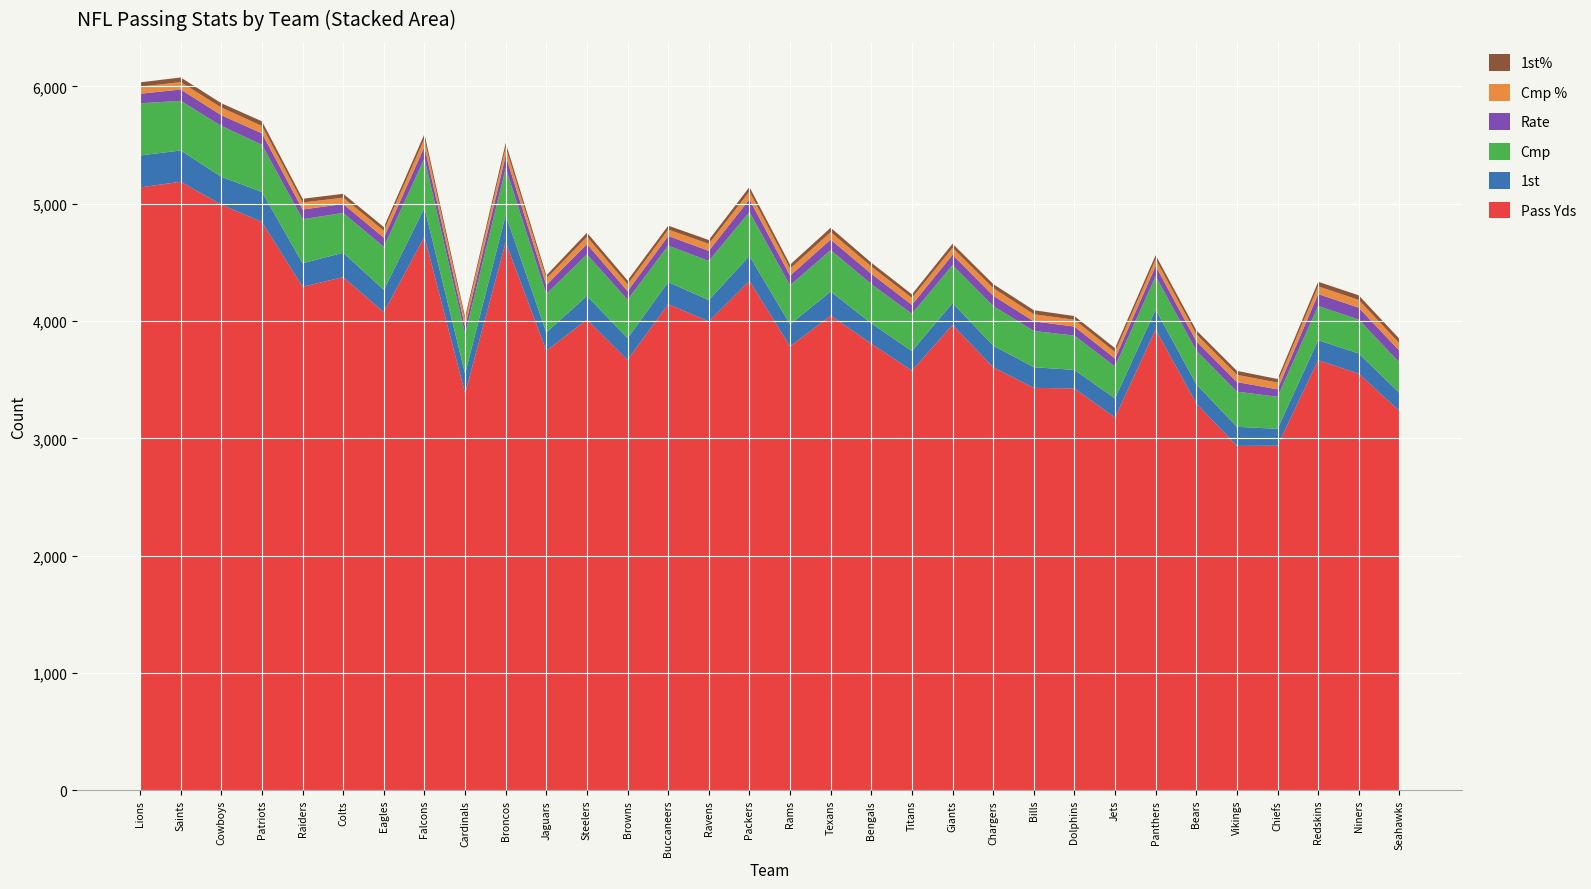

Reading left to right, extract all data points from this chart.

Pass Yds: Lions=5139.0	Saints=5187.0	Cowboys=4992.0	Patriots=4844.0	Raiders=4292.0	Colts=4374.0	Eagles=4075.0	Falcons=4719.0	Cardinals=3383.0	Broncos=4671.0	Jaguars=3746.0	Steelers=4012.0	Browns=3668.0	Buccaneers=4144.0	Ravens=3996.0	Packers=4342.0	Rams=3783.0	Texans=4046.0	Bengals=3807.0	Titans=3577.0	Giants=3967.0	Chargers=3606.0	Bills=3430.0	Dolphins=3425.0	Jets=3178.0	Panthers=3927.0	Bears=3298.0	Vikings=2935.0	Chiefs=2937.0	Redskins=3666.0	Niners=3551.0	Seahawks=3234.0
1st: Lions=272.0	Saints=267.0	Cowboys=237.0	Patriots=256.0	Raiders=200.0	Colts=208.0	Eagles=190.0	Falcons=246.0	Cardinals=168.0	Broncos=232.0	Jaguars=157.0	Steelers=202.0	Browns=185.0	Buccaneers=188.0	Ravens=182.0	Packers=213.0	Rams=189.0	Texans=205.0	Bengals=173.0	Titans=166.0	Giants=187.0	Chargers=184.0	Bills=176.0	Dolphins=158.0	Jets=162.0	Panthers=171.0	Bears=163.0	Vikings=163.0	Chiefs=144.0	Redskins=171.0	Niners=172.0	Seahawks=153.0
Cmp: Lions=445.0	Saints=423.0	Cowboys=434.0	Patriots=402.0	Raiders=376.0	Colts=339.0	Eagles=367.0	Falcons=422.0	Cardinals=337.0	Broncos=402.0	Jaguars=328.0	Steelers=354.0	Browns=328.0	Buccaneers=311.0	Ravens=334.0	Packers=374.0	Rams=332.0	Texans=354.0	Bengals=335.0	Titans=318.0	Giants=323.0	Chargers=338.0	Bills=309.0	Dolphins=293.0	Jets=272.0	Panthers=284.0	Bears=287.0	Vikings=300.0	Chiefs=273.0	Redskins=291.0	Niners=289.0	Seahawks=259.0
Rate: Lions=81.5	Saints=96.4	Cowboys=91.3	Patriots=97.7	Raiders=82.4	Colts=76.4	Eagles=78.6	Falcons=99.1	Cardinals=63.1	Broncos=105.3	Jaguars=74.6	Steelers=88.1	Browns=73.6	Buccaneers=81.8	Ravens=86.4	Packers=108.3	Rams=82.8	Texans=89.2	Bengals=88.1	Titans=76.9	Giants=87.2	Chargers=88.5	Bills=82.2	Dolphins=76.7	Jets=68.3	Panthers=86.5	Bears=80.4	Vikings=81.2	Chiefs=63.8	Redskins=102.1	Niners=101.2	Seahawks=100.6
Cmp %: Lions=60.1	Saints=63.0	Cowboys=66.0	Patriots=62.7	Raiders=59.8	Colts=54.0	Eagles=59.4	Falcons=68.6	Cardinals=55.4	Broncos=68.4	Jaguars=56.0	Steelers=61.7	Browns=58.0	Buccaneers=55.0	Ravens=59.6	Packers=67.0	Rams=59.6	Texans=63.9	Bengals=62.0	Titans=58.9	Giants=59.9	Chargers=64.0	Bills=60.5	Dolphins=58.1	Jets=55.2	Panthers=58.0	Bears=59.2	Vikings=62.1	Chiefs=57.5	Redskins=65.8	Niners=66.3	Seahawks=64.0
1st%: Lions=36.8	Saints=39.8	Cowboys=36.0	Patriots=39.9	Raiders=31.8	Colts=33.1	Eagles=30.7	Falcons=40.0	Cardinals=27.6	Broncos=39.5	Jaguars=26.8	Steelers=35.2	Browns=32.7	Buccaneers=33.2	Ravens=32.5	Packers=38.2	Rams=33.9	Texans=37.0	Bengals=32.0	Titans=30.7	Giants=34.7	Chargers=34.8	Bills=34.4	Dolphins=31.4	Jets=32.9	Panthers=34.9	Bears=33.6	Vikings=33.8	Chiefs=30.3	Redskins=38.7	Niners=39.4	Seahawks=37.8